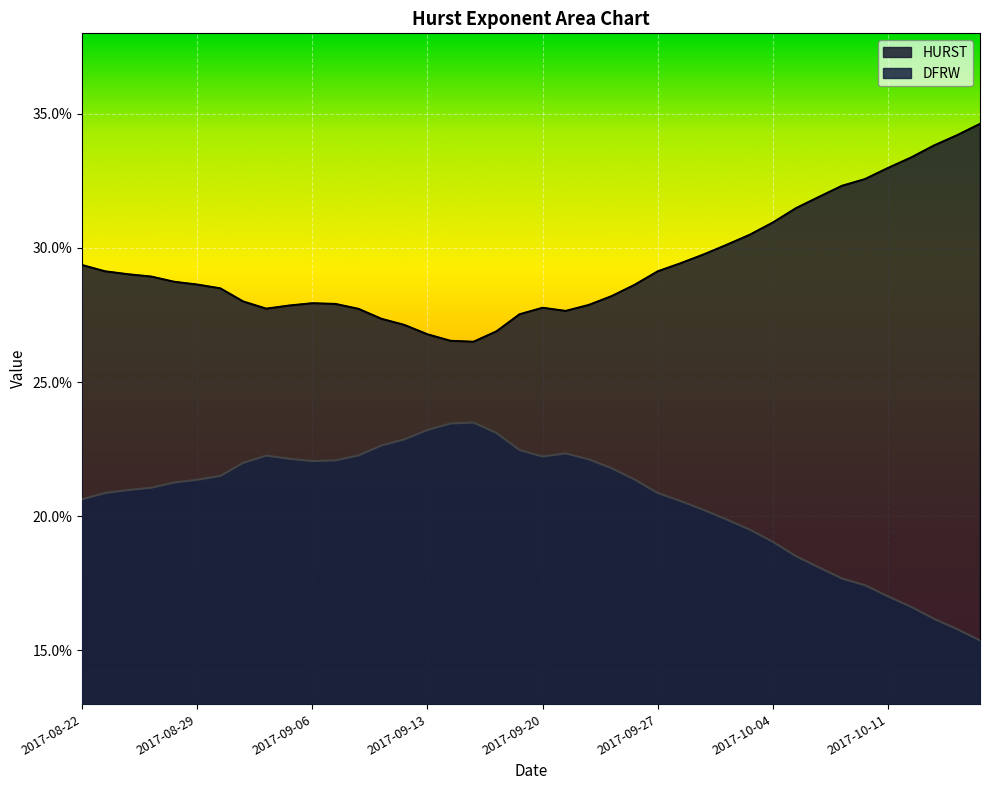

Which series has the largest total across all categories?

HURST